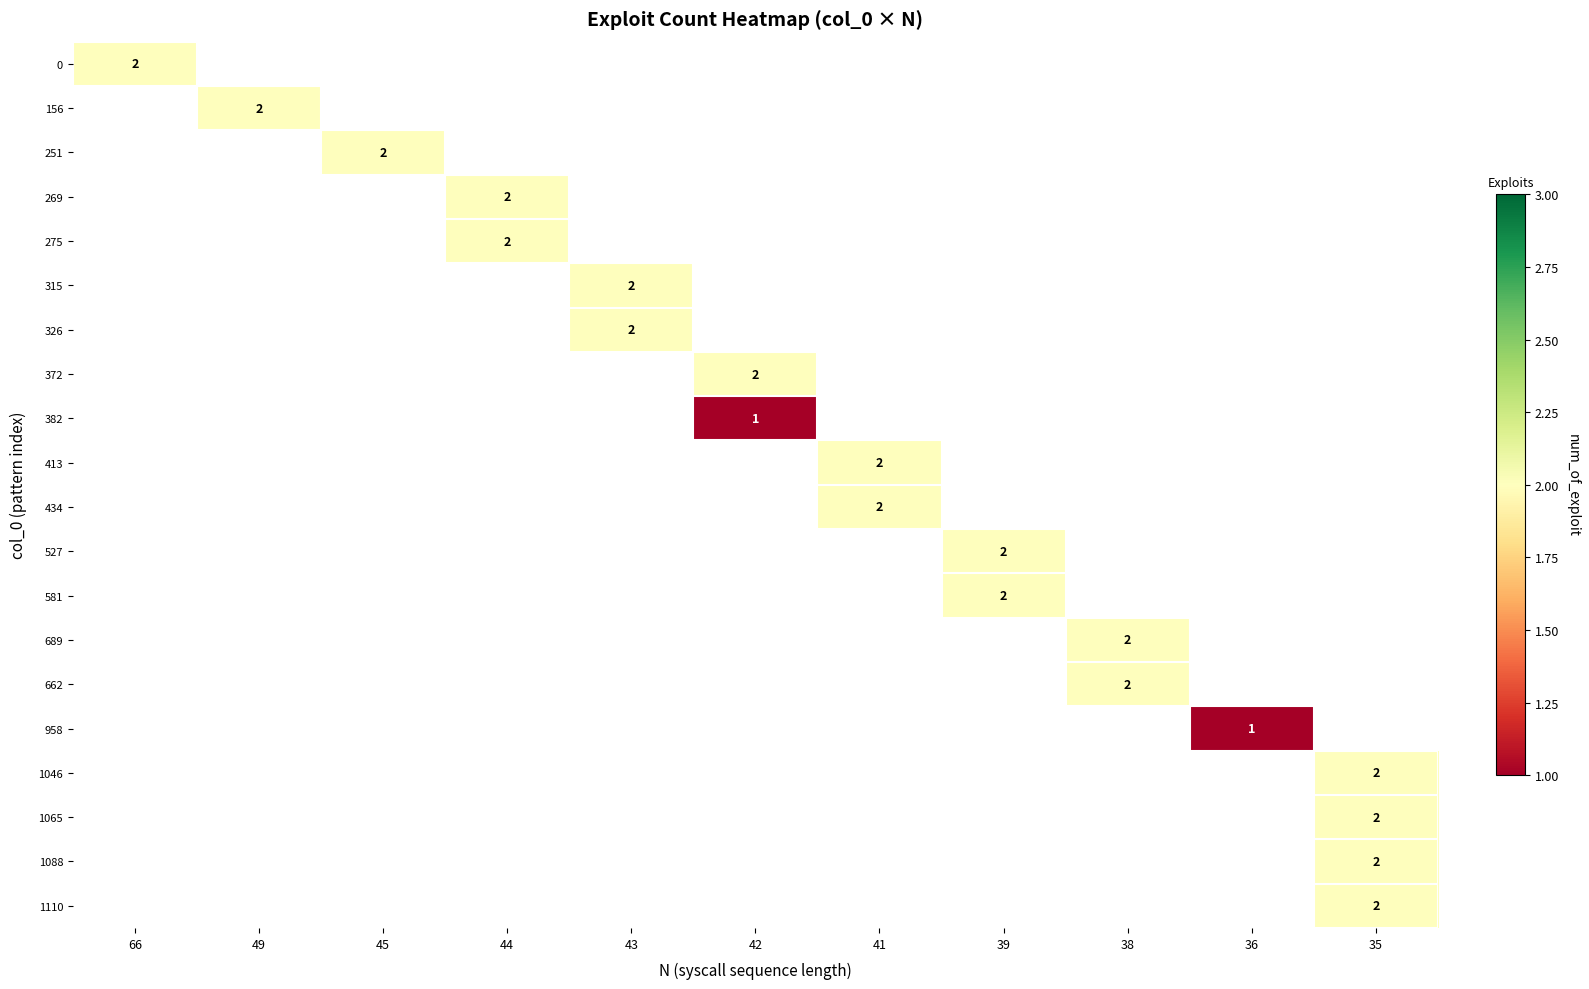

The value of 434 at 41 is 1. True or false?

False